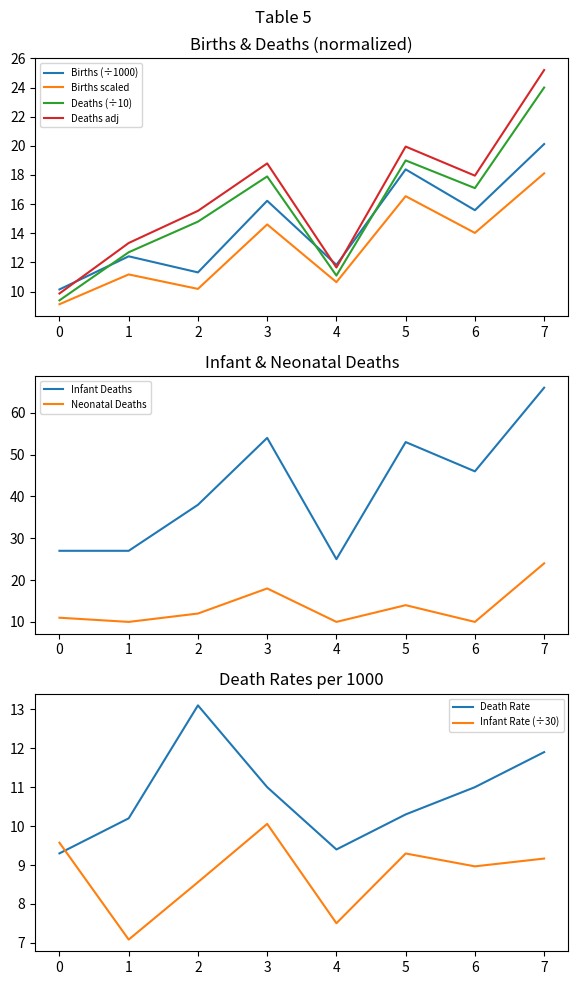

True or false: Neonatal Deaths has more than 1 points higher than both neighbors.

True